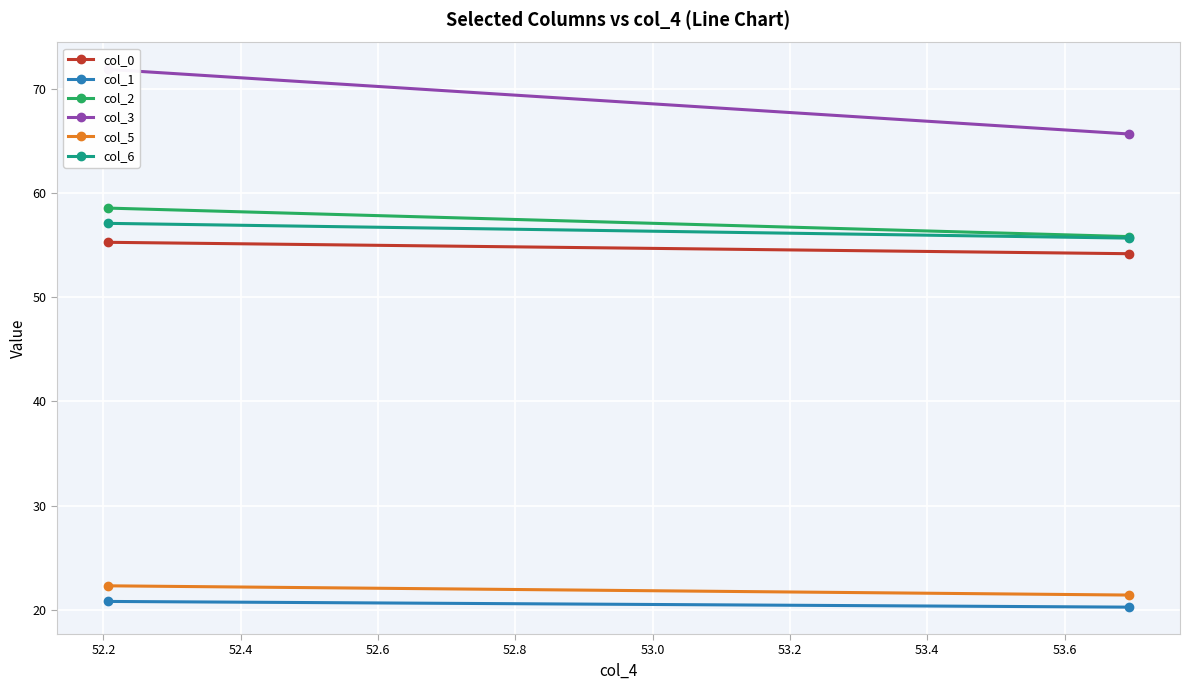

What is the smallest value displayed?

20.3